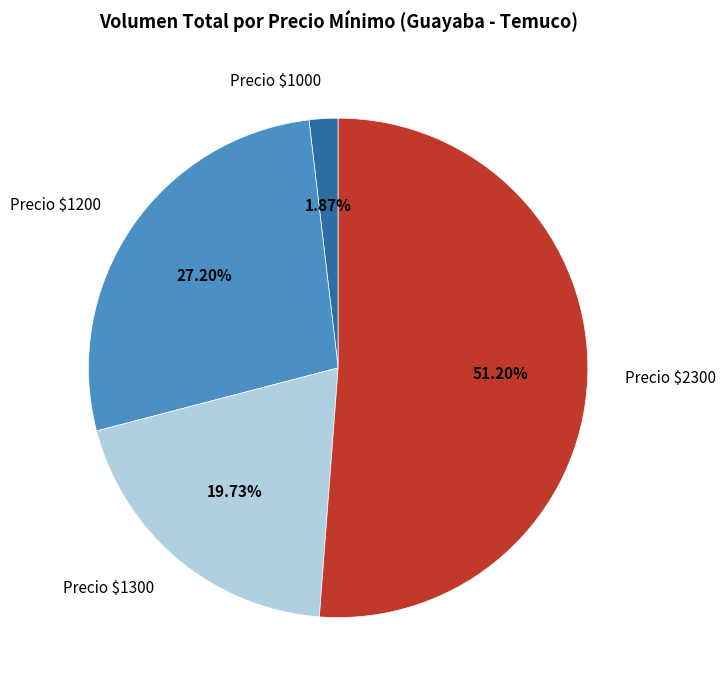

Which slice is the smallest?

Precio $1000